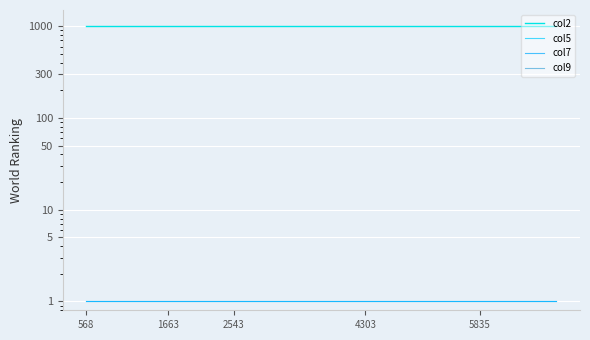

Which series has the largest total across all categories?

col2